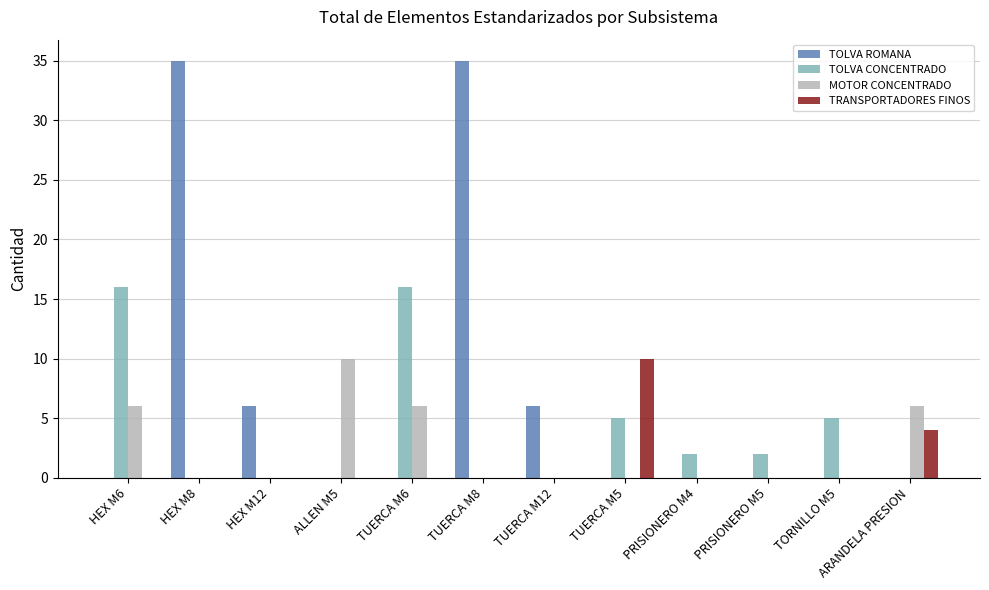

Between HEX M12 and PRISIONERO M5, which series saw the biggest shift?

TOLVA ROMANA